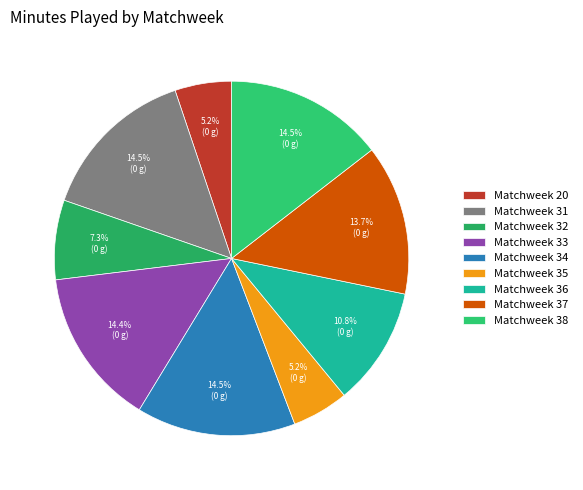

The Matchweek 32 slice represents 13% of the pie. True or false?

False